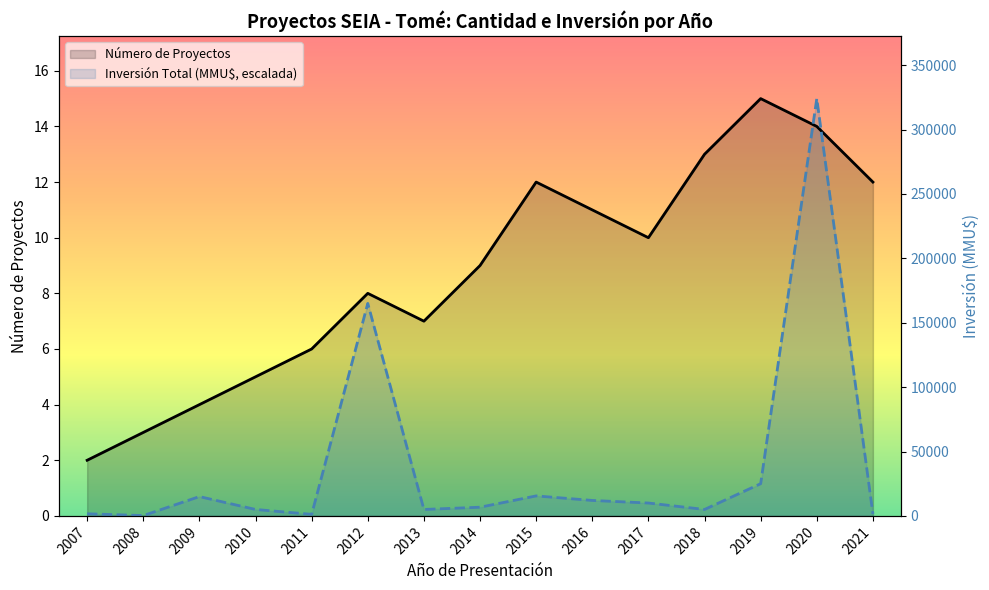

At which category does the chart reach its peak across all series?

2019